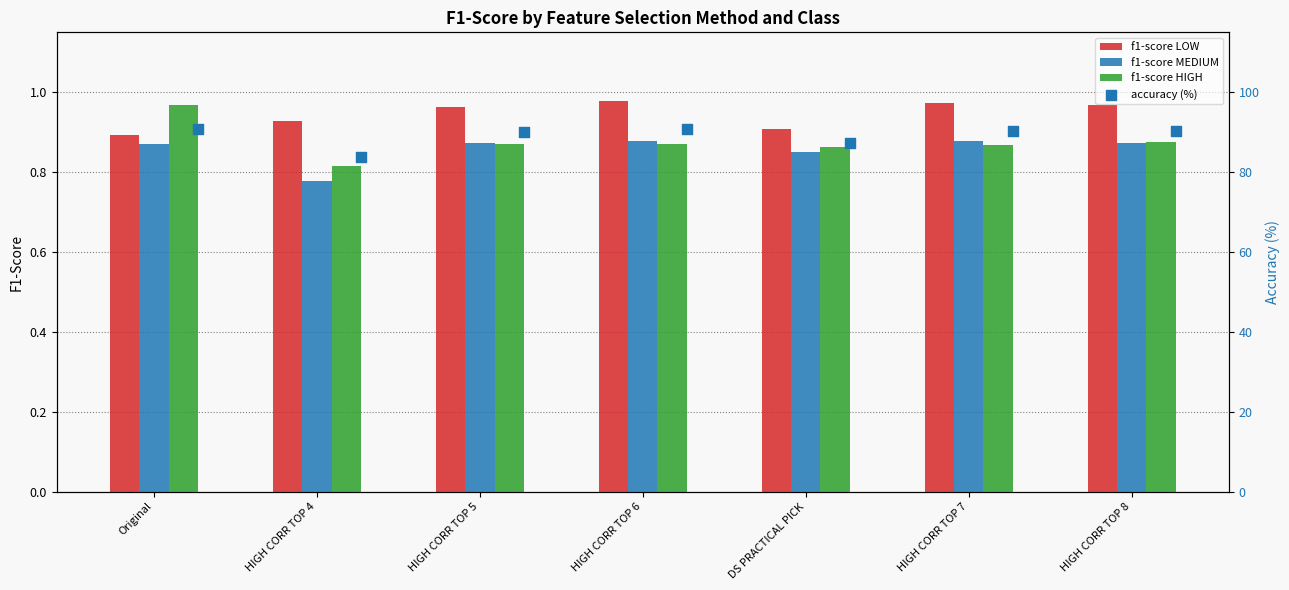

Which series reaches the minimum Y coordinate?

f1-score MEDIUM